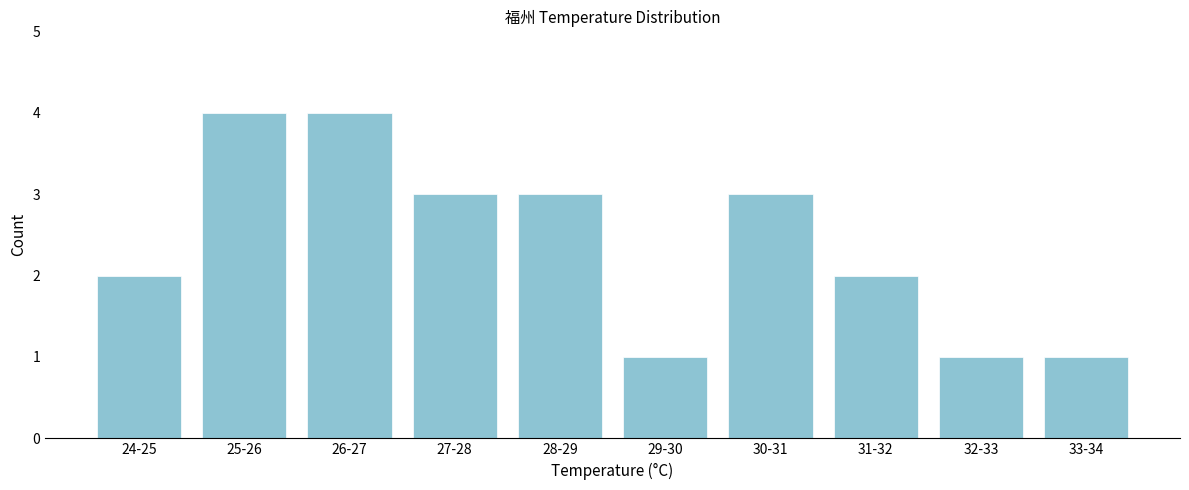

Reading right to left, extract all data points from this chart.

1	1	2	3	1	3	3	4	4	2